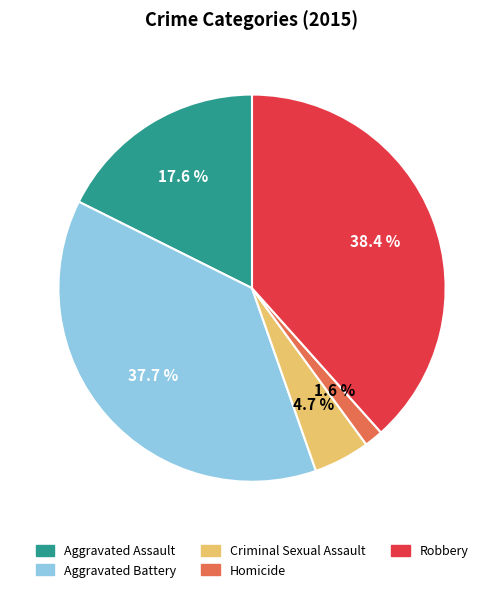

To the nearest percent, what percentage of the pie is Aggravated Battery?

38%